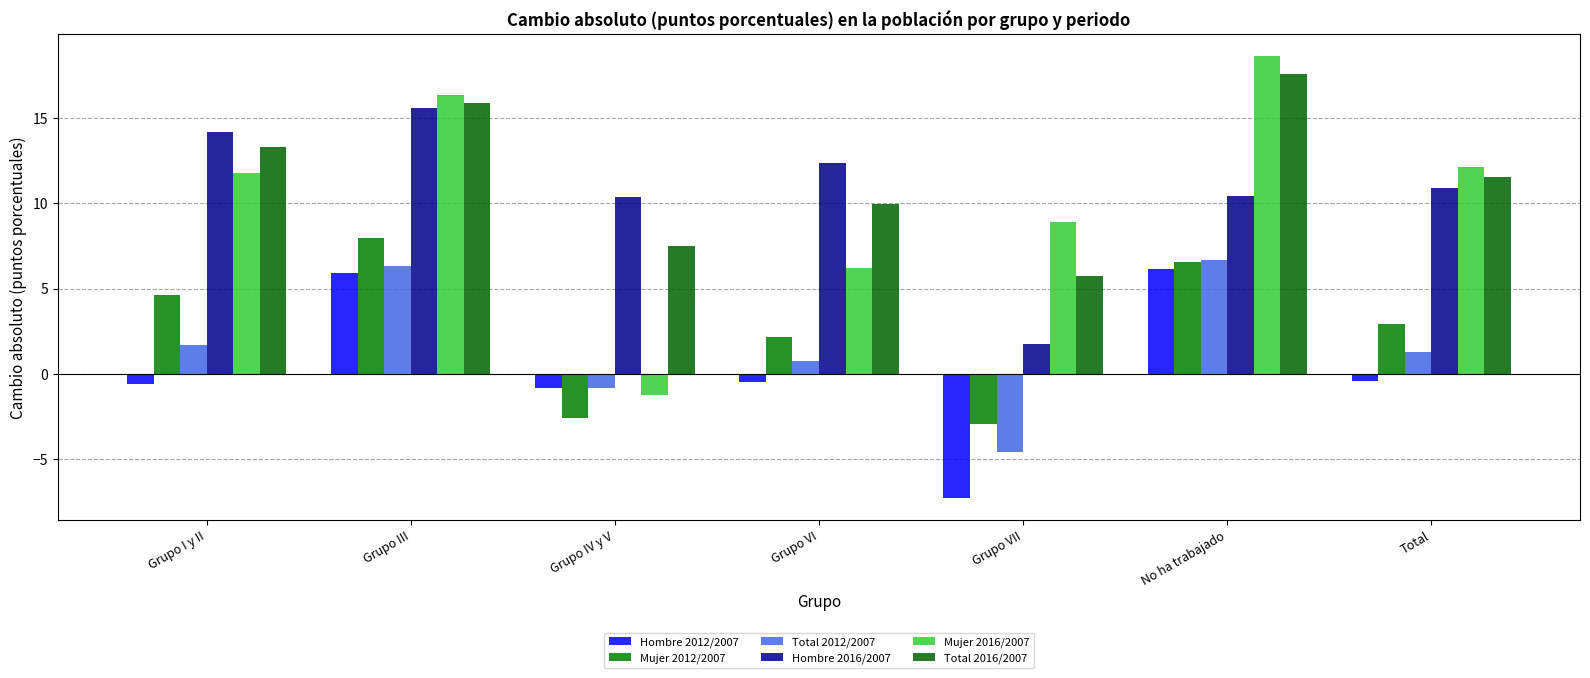

Which series changed the most between Grupo IV y V and Grupo VII?

Mujer 2016/2007